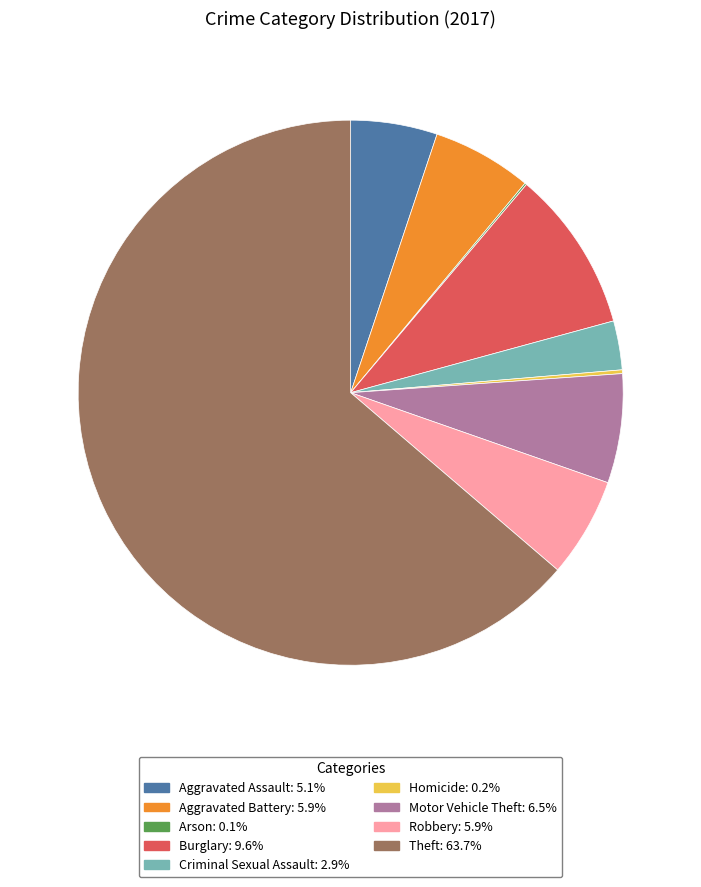

Is the sum of Motor Vehicle Theft and Criminal Sexual Assault greater than half?

No